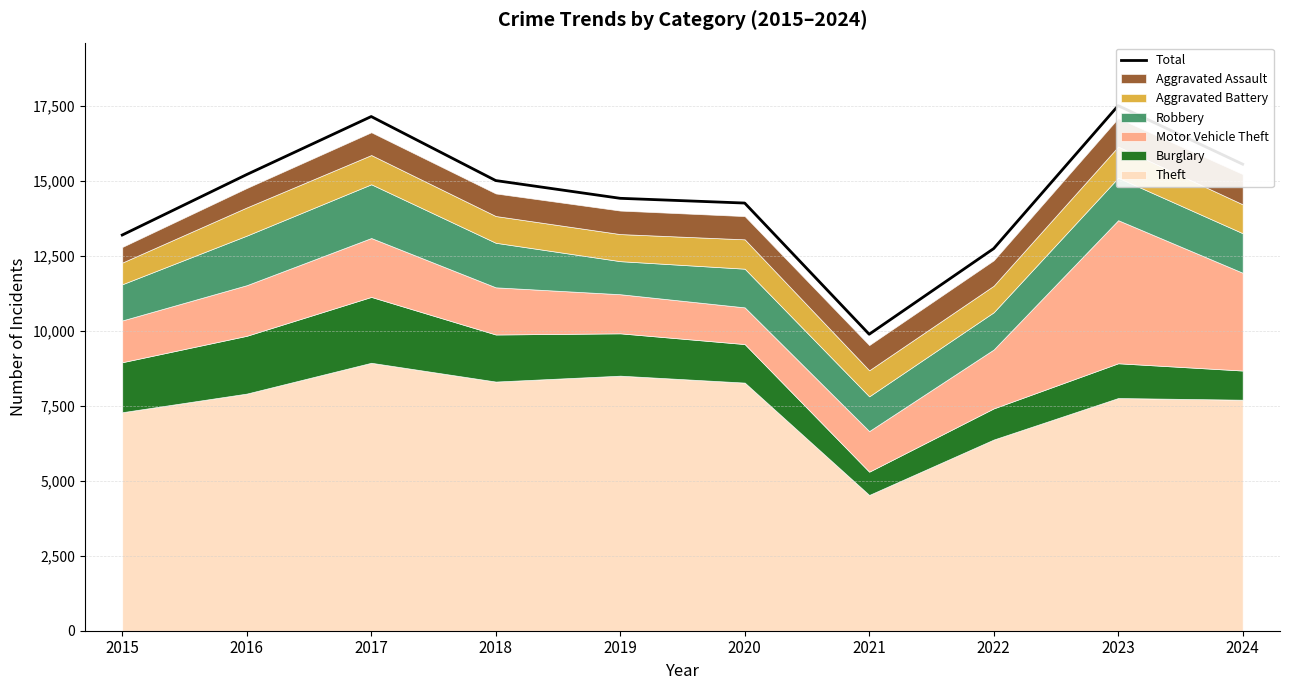

What is the ratio of the value at 2017 to the value at 2019?

1.2